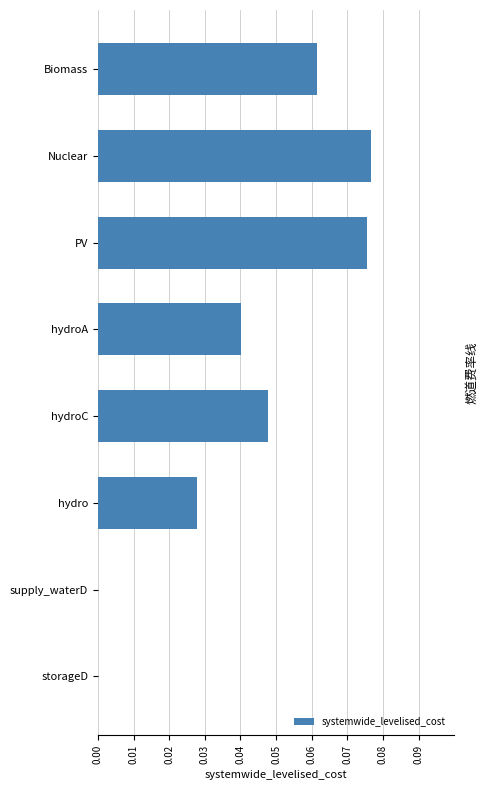

Between hydro and Biomass, which is larger?

Biomass